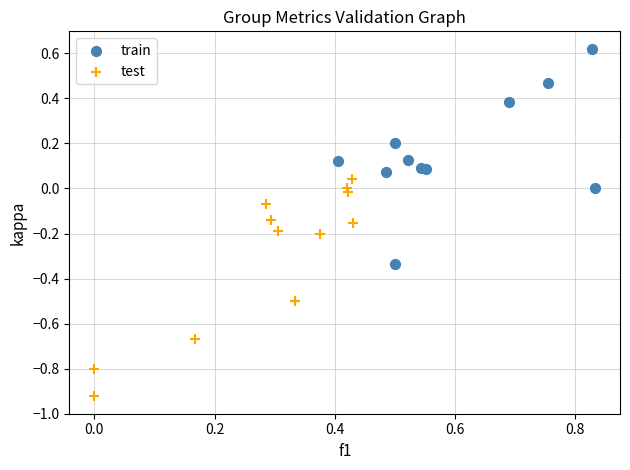

What are all the series names shown in the legend?

train, test